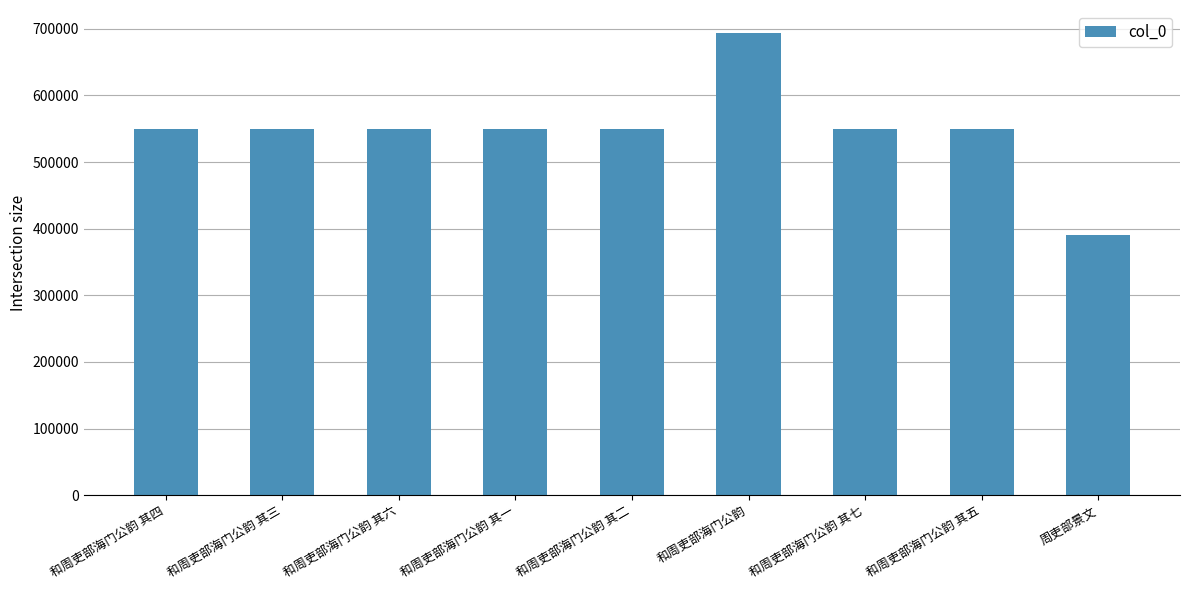

What is the difference between the maximum and minimum values?

303388